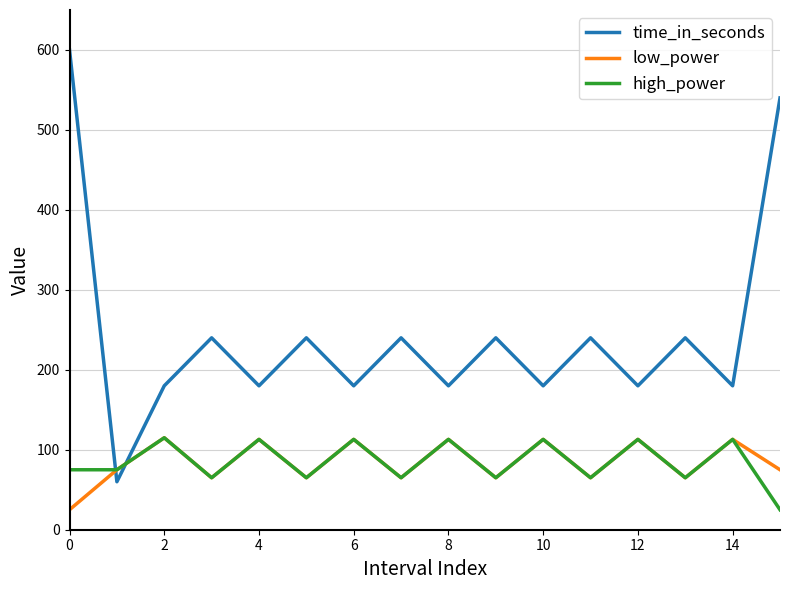

True or false: time_in_seconds and low_power intersect in this chart.

True